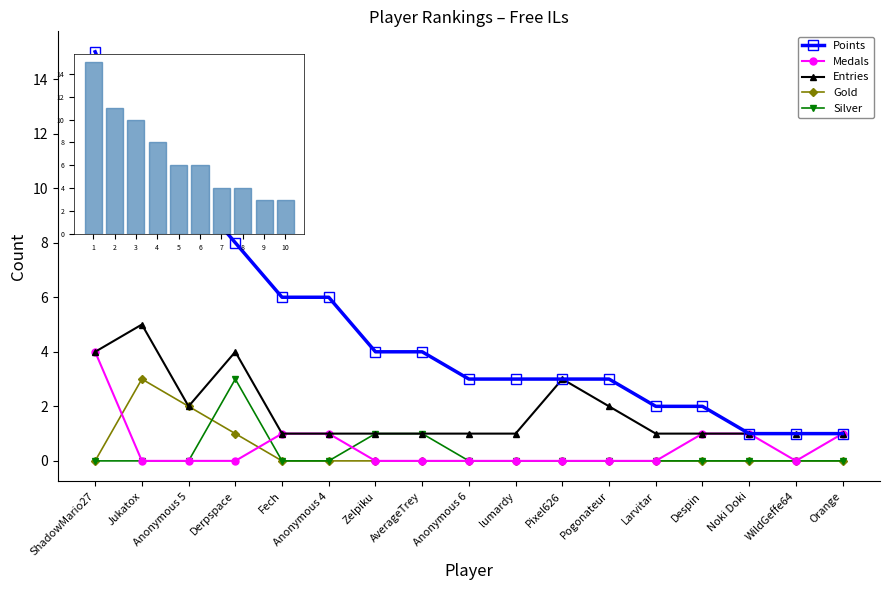

What is the greatest value displayed?

15